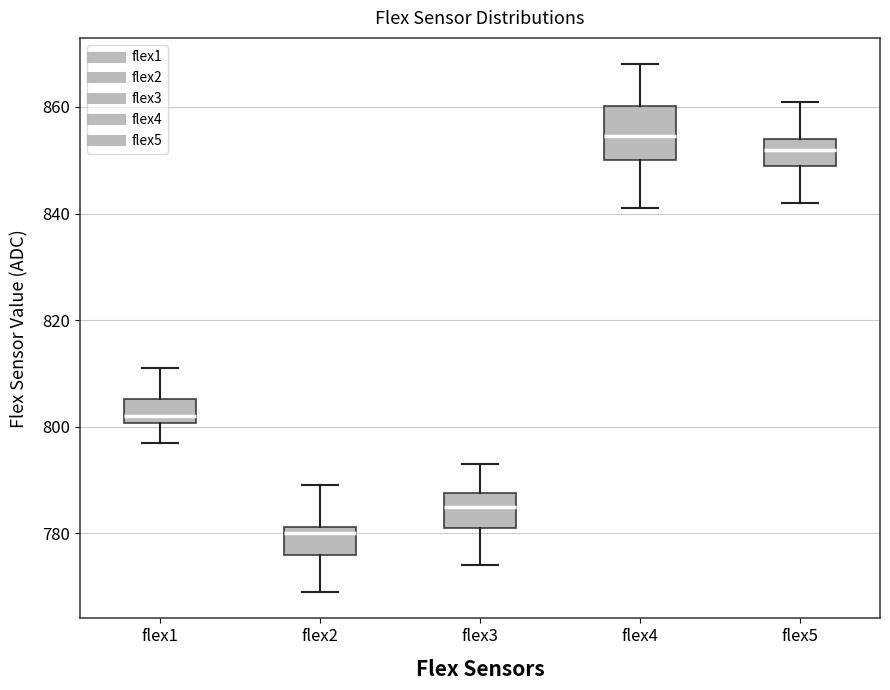

Reading left to right, read every box against the y-axis: the position of its median line, the range the box covers, and the ends of its whiskers. The values are not printed on the chart, so give them approximately, as read against the axis.

flex1: median 802, box 800 to 806, whiskers 798 to 812
flex2: median 780, box 776 to 782, whiskers 770 to 790
flex3: median 786, box 782 to 788, whiskers 774 to 794
flex4: median 854, box 850 to 860, whiskers 842 to 868
flex5: median 852, box 850 to 854, whiskers 842 to 862